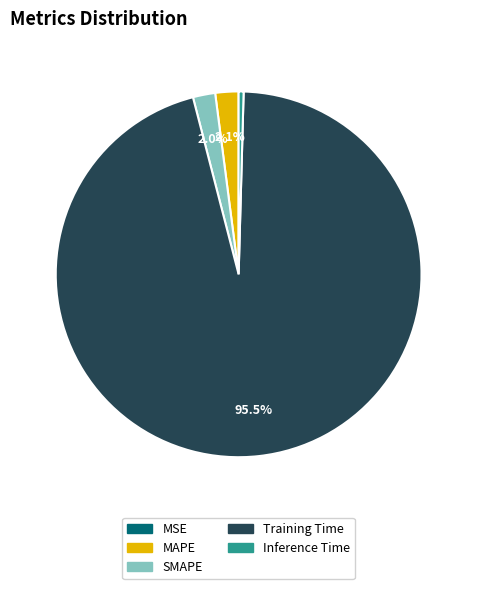

Does Training Time account for over 50% of the chart?

Yes